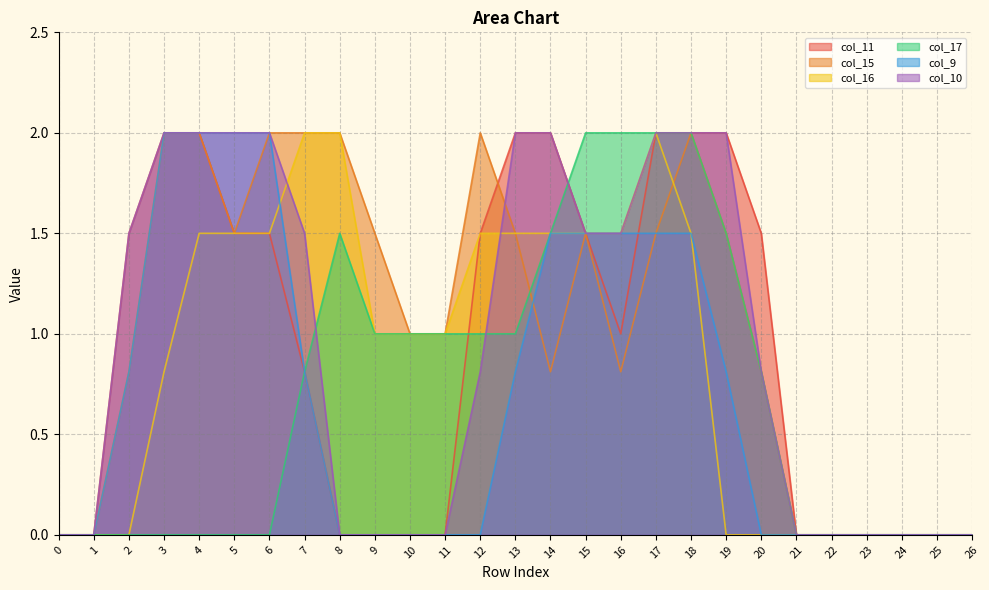

What are all the series names shown in the legend?

col_11, col_15, col_16, col_17, col_9, col_10